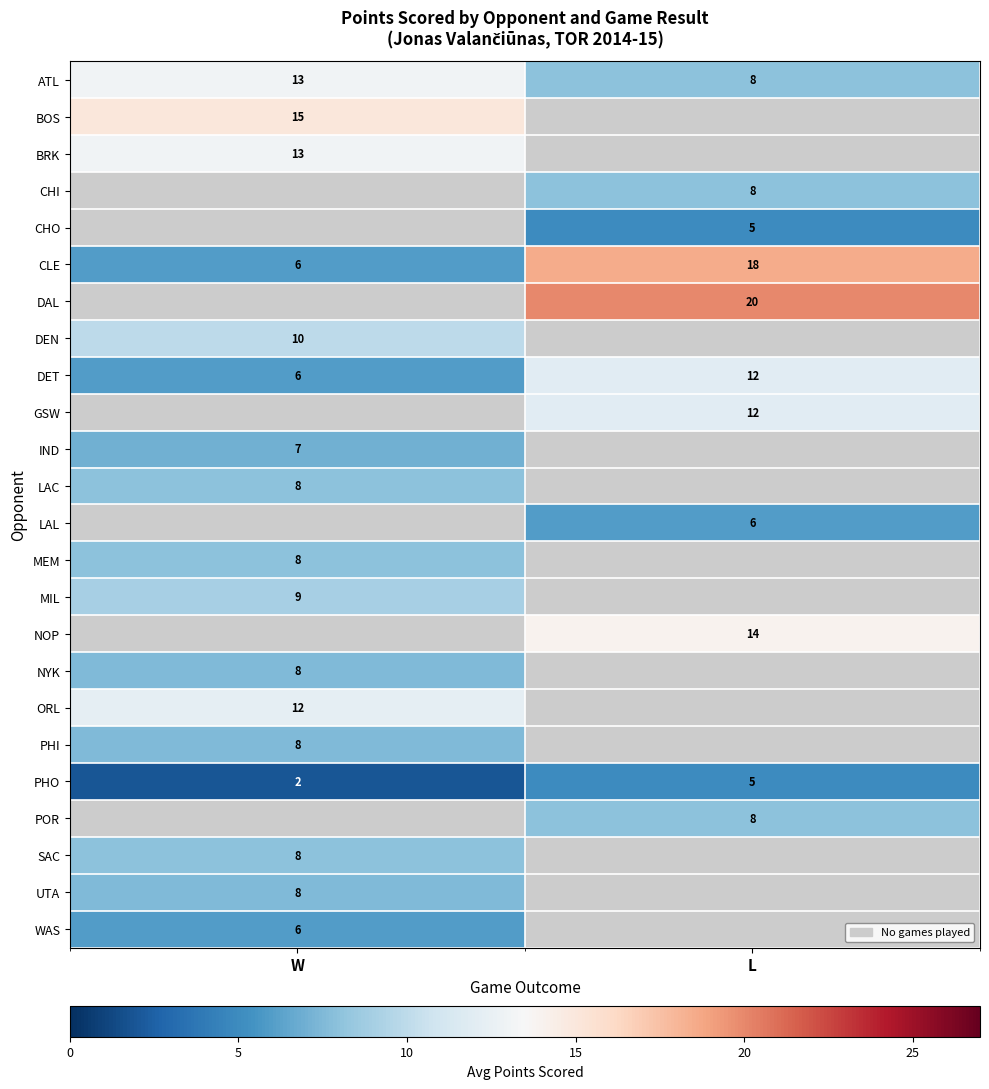

How many distinct data groups are displayed?

24